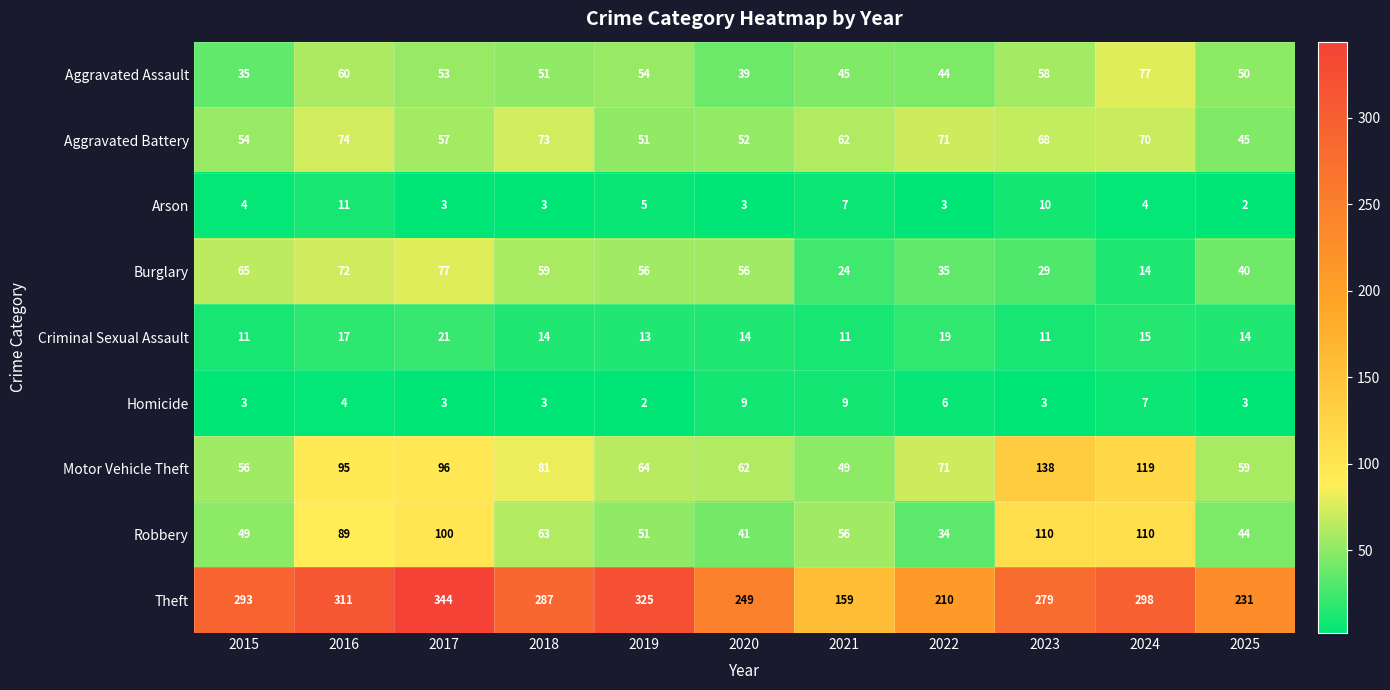

Which series has the largest total across all categories?

Theft